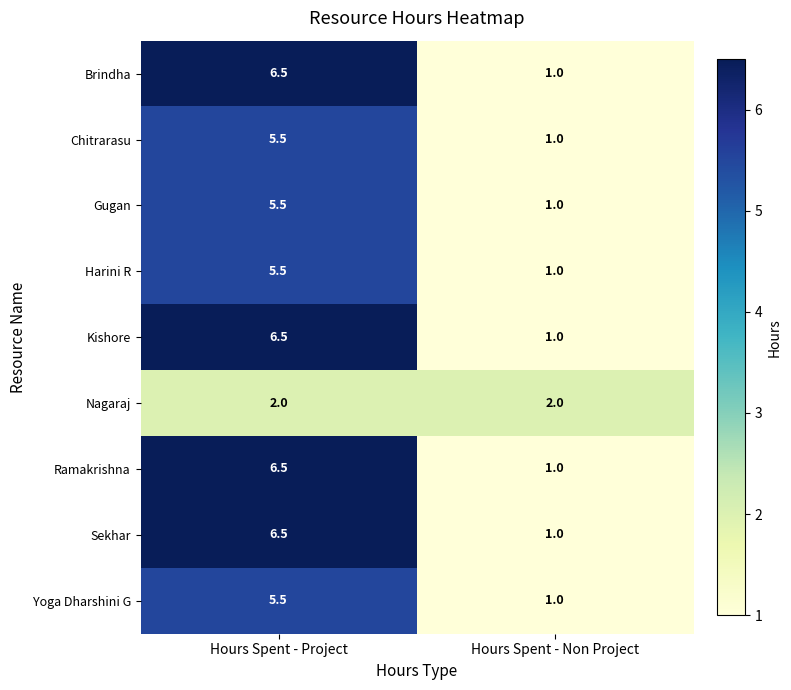

Which category has the highest value in the Brindha series?

Hours Spent - Project